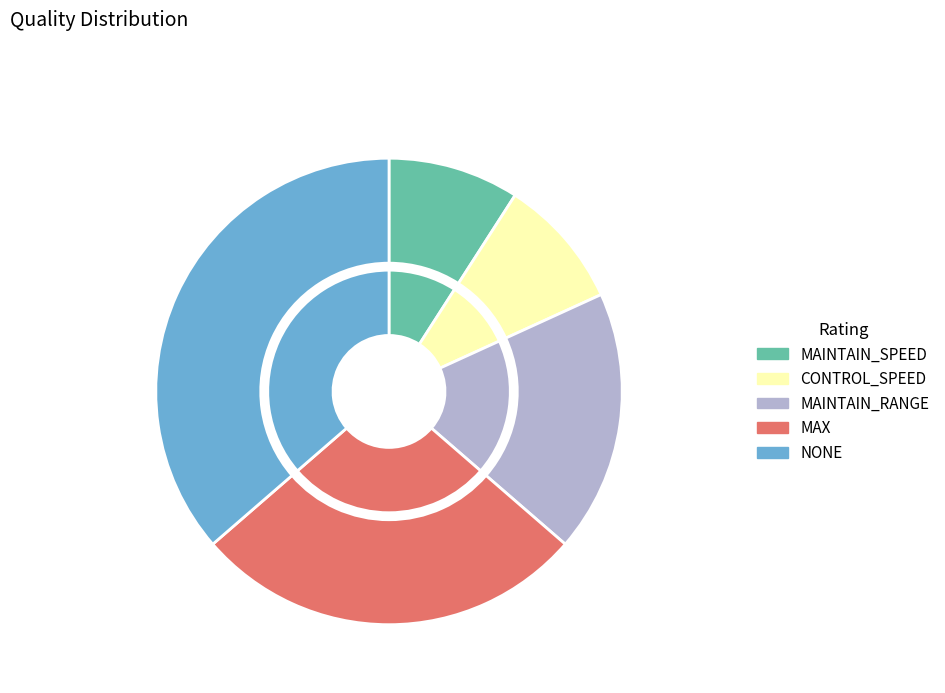

To the nearest percent, what is the combined percentage of MAINTAIN_RANGE and MAX?

45%